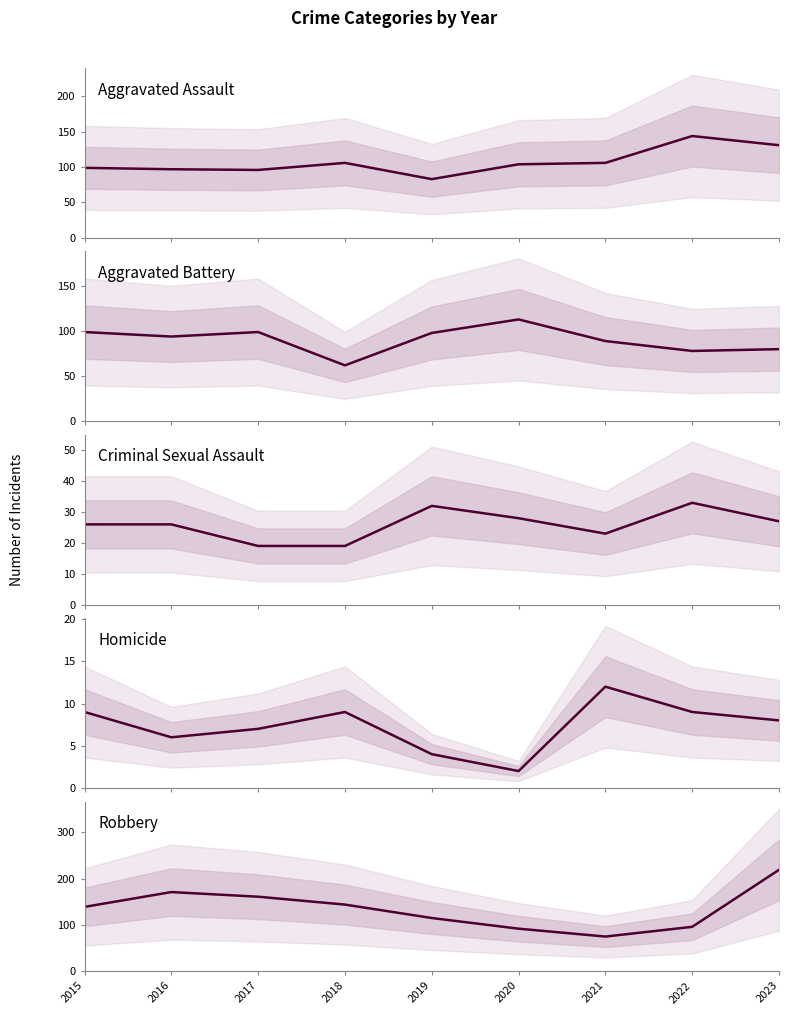

True or false: Criminal Sexual Assault has more than 1 interior local peaks.

True